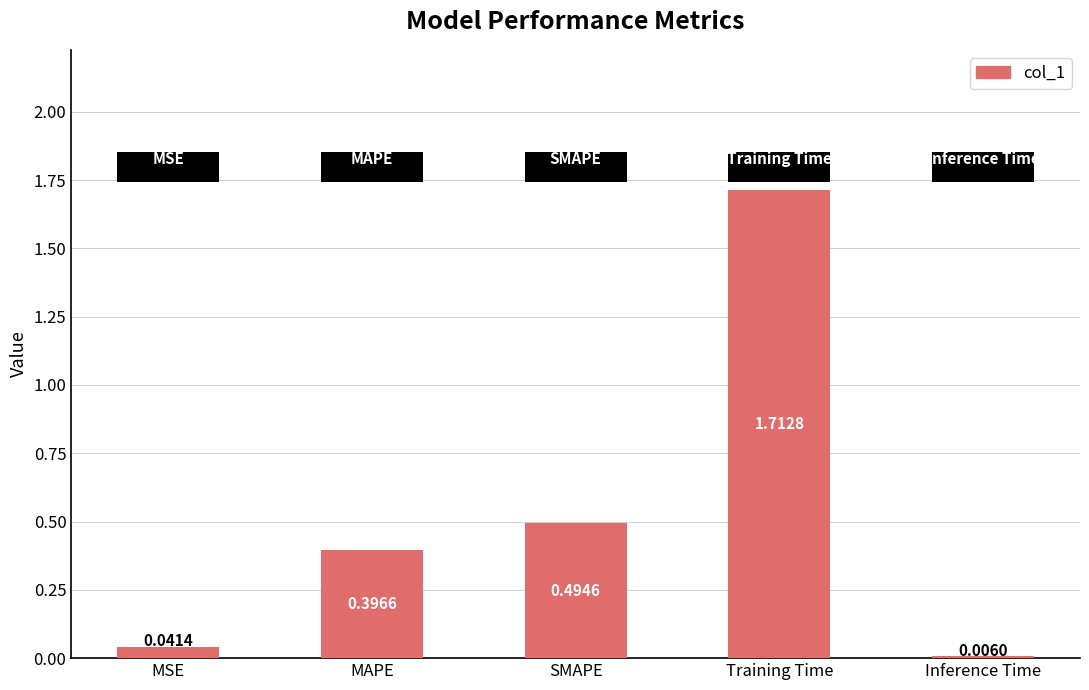

Between SMAPE and Training Time, which is larger?

Training Time